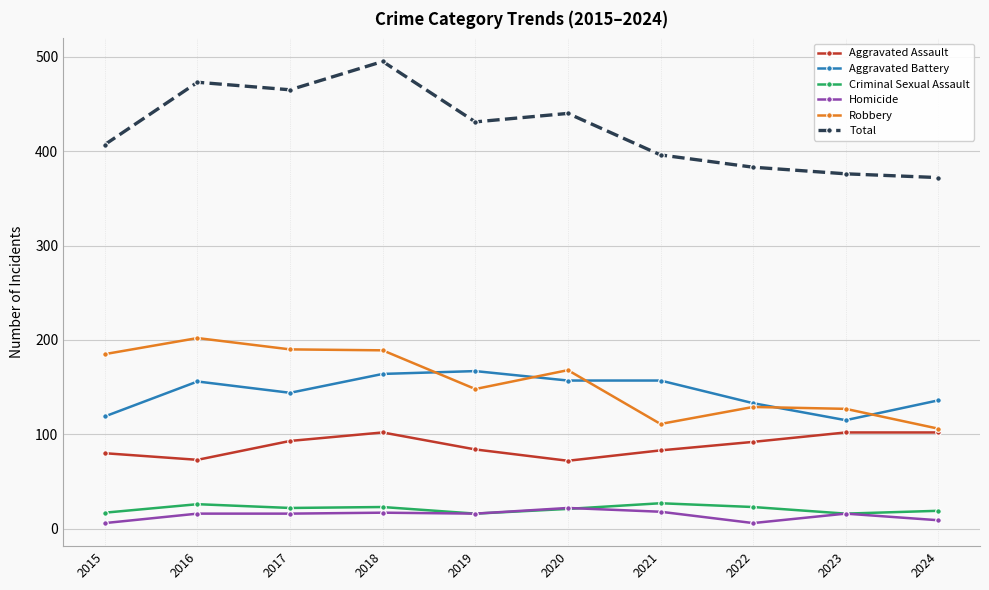

What is the difference between the Robbery values at 2015 and 2019?

37